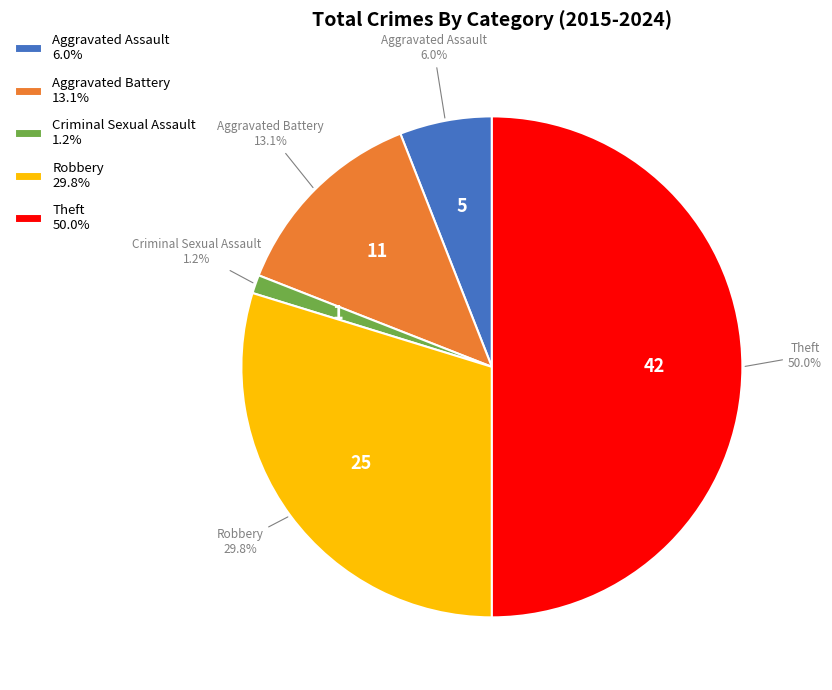

To the nearest percent, what is the average slice percentage?

20%